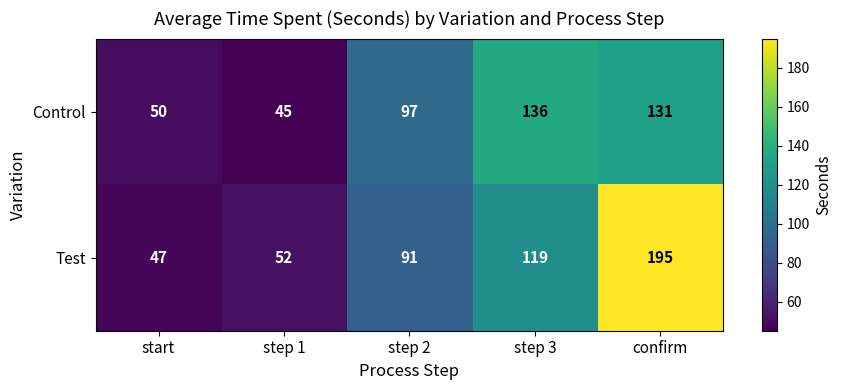

How many categories are shown in the chart?

5